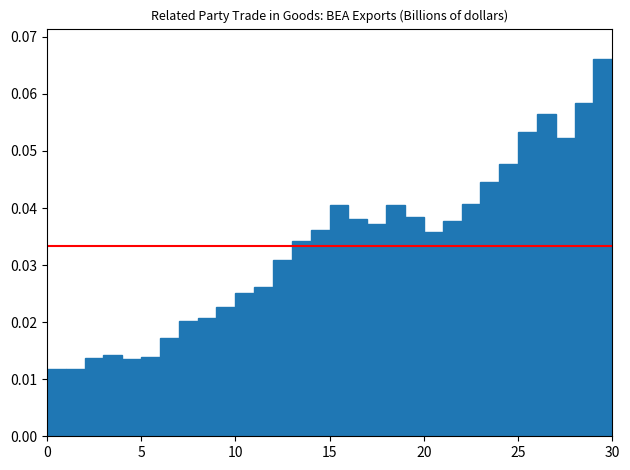

Read against the x-axis, roughly where is the centre of the tallest bar?

29.5